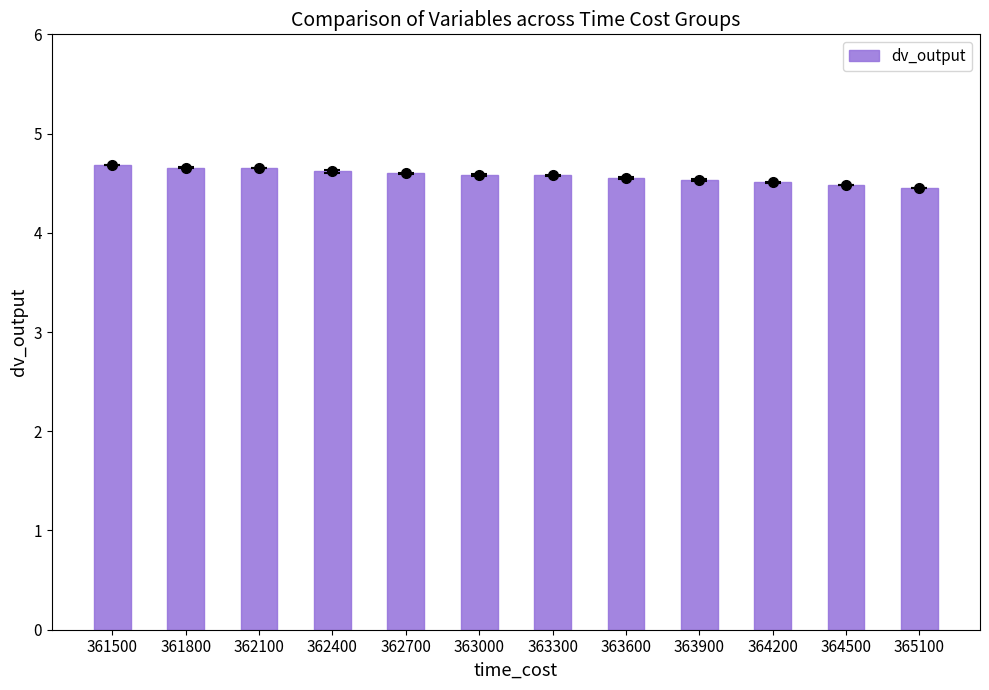

What is the difference between the second highest and second lowest values?

0.2